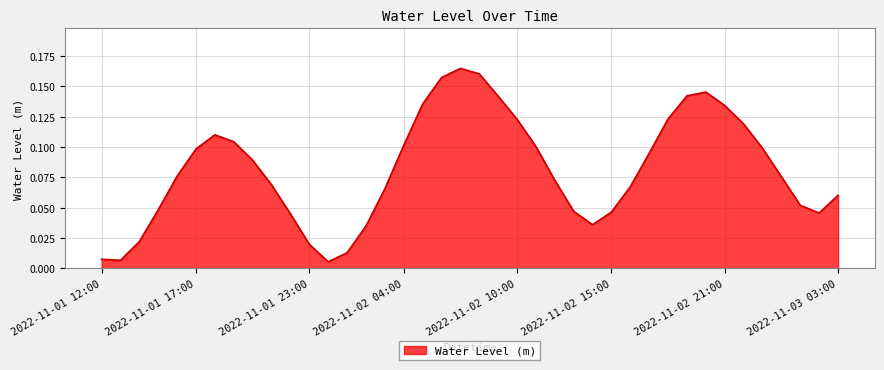

Where is the first local maximum?

2022-11-01 18:00